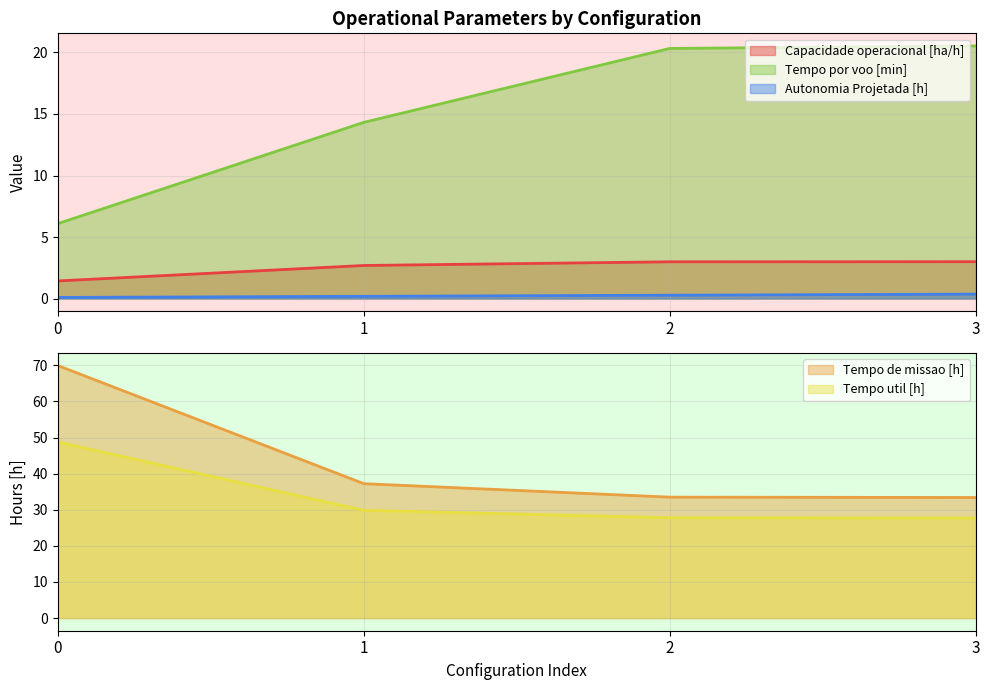

The value of Tempo por voo [min] at 0 is 6.1. True or false?

True